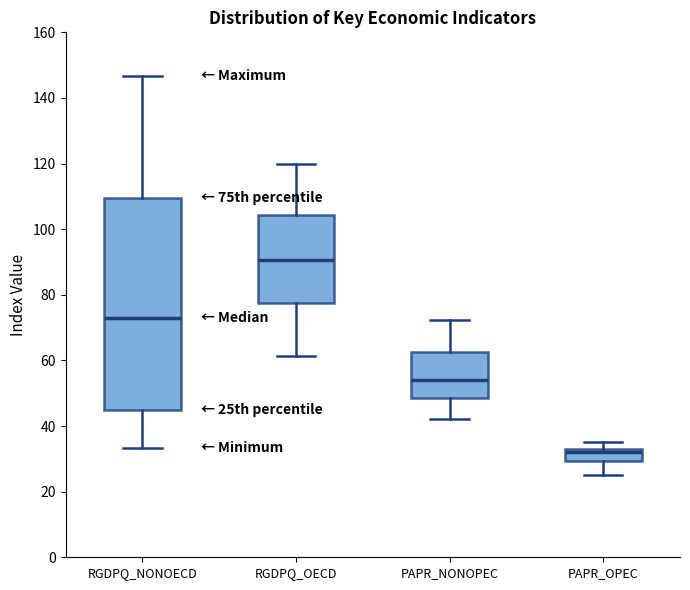

Reading left to right, transcribe this box plot: for each box, give where its median line is, the range the box spans, and where its two whiskers end, as read against the y-axis. The values are not printed on the chart, so give them approximately, as read against the axis.

RGDPQ_NONOECD: median 72, box 44 to 110, whiskers 34 to 146
RGDPQ_OECD: median 90, box 78 to 104, whiskers 62 to 120
PAPR_NONOPEC: median 54, box 48 to 62, whiskers 42 to 72
PAPR_OPEC: median 32 (just below the box's upper edge), box 30 to 32, whiskers 26 to 36